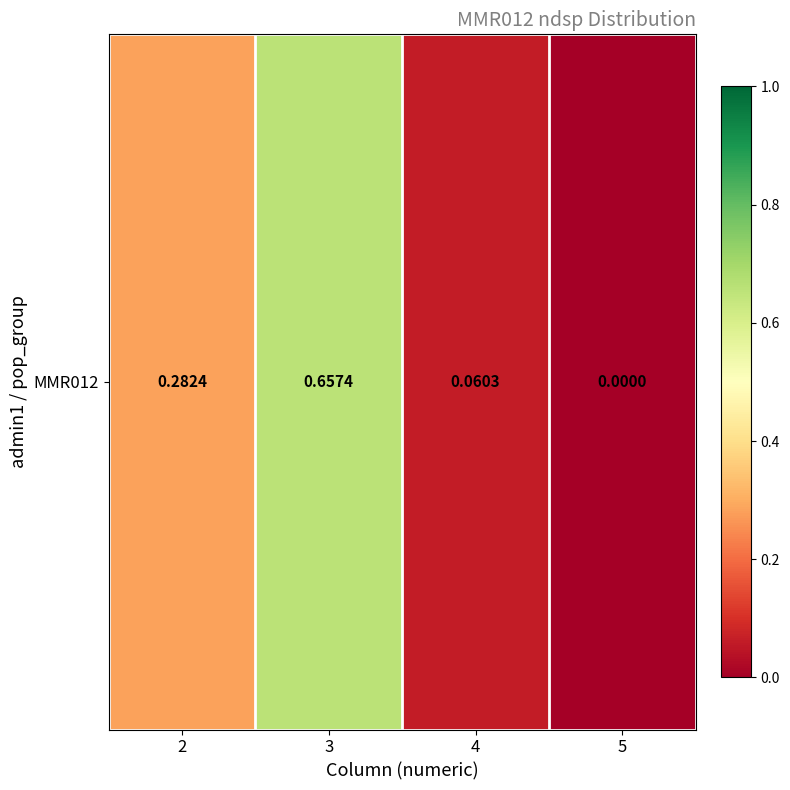

What is the change in value from 3 to 5?

-0.7